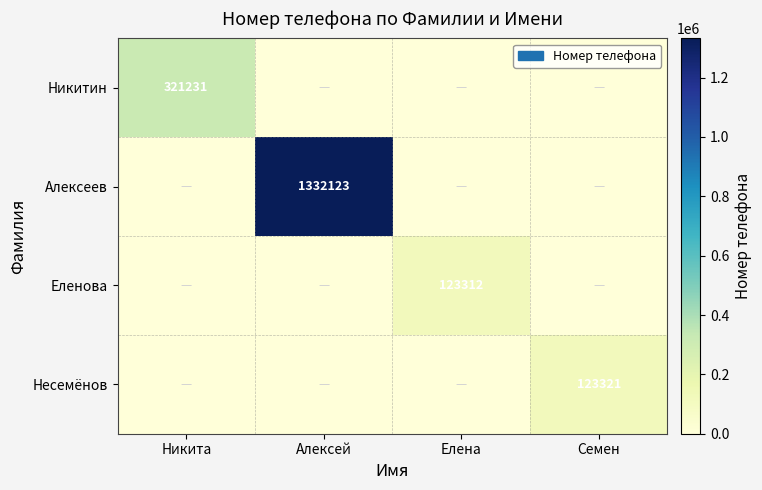

The Еленова series shows 83476 at Елена. True or false?

False